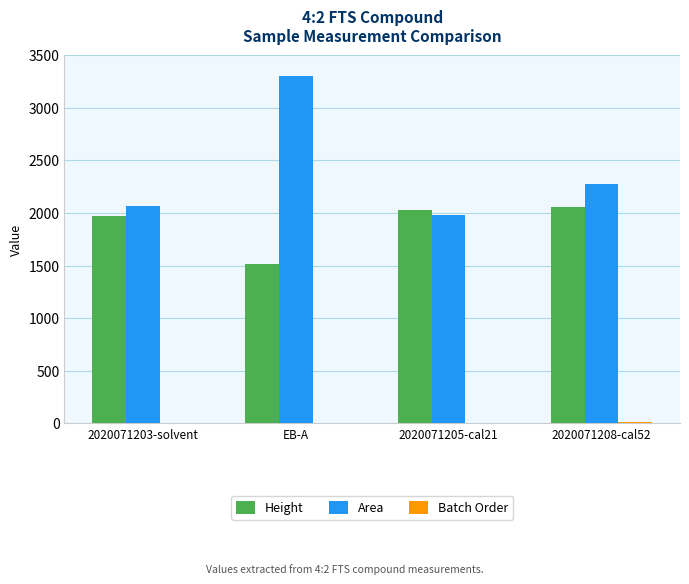

What is the maximum value shown in the chart?

3298